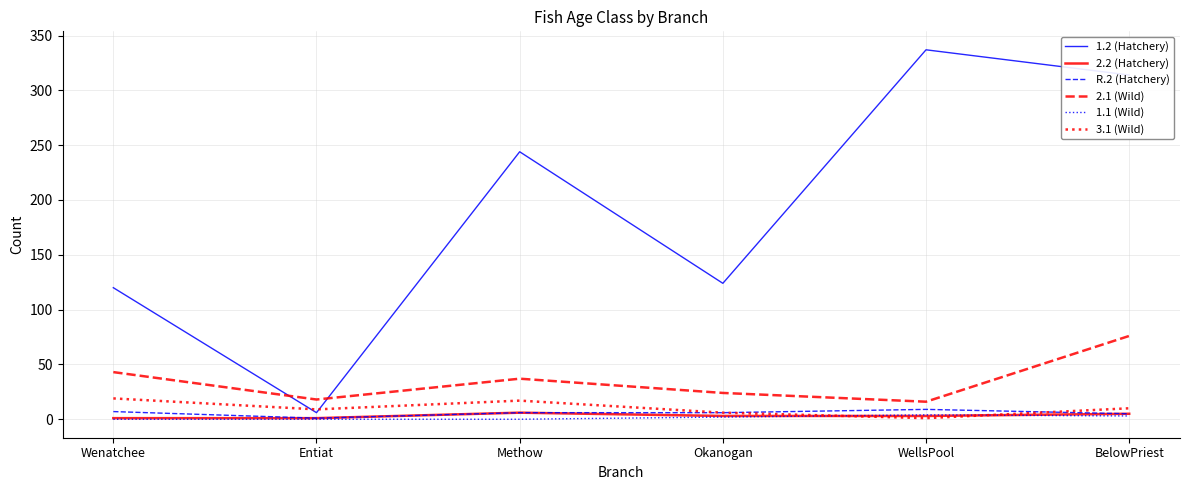

Is the value of 1.2 (Hatchery) at Methow greater than the value of 3.1 (Wild) at Okanogan?

Yes